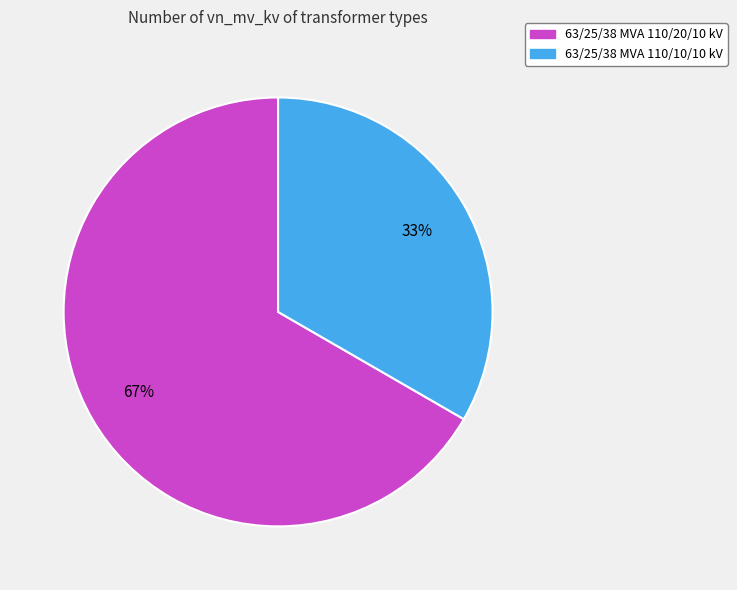

To the nearest percent, what is the combined percentage of 63/25/38 MVA 110/10/10 kV and 63/25/38 MVA 110/20/10 kV?

100%